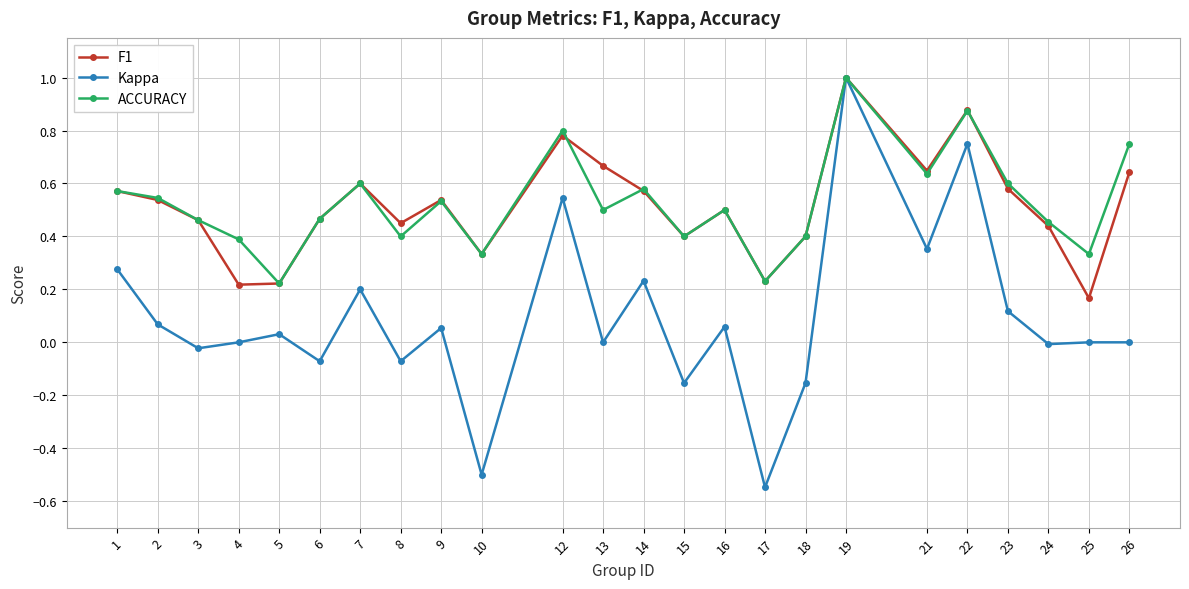

Is the value of Kappa at 24 greater than the value of ACCURACY at 2?

No